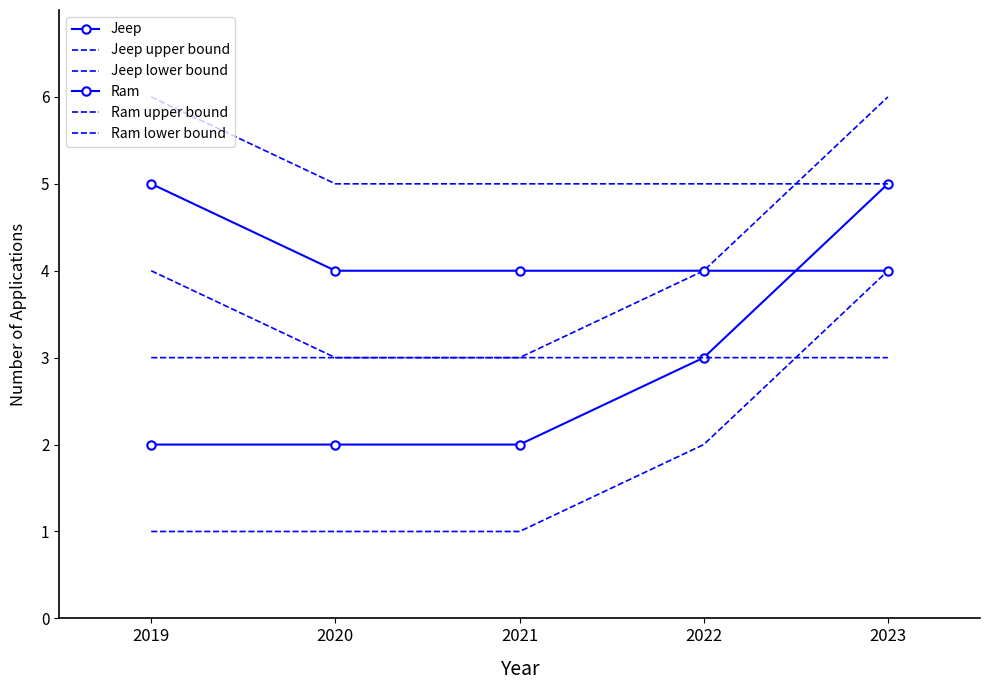

What is the value of the Jeep point at the 1st from the left?

2